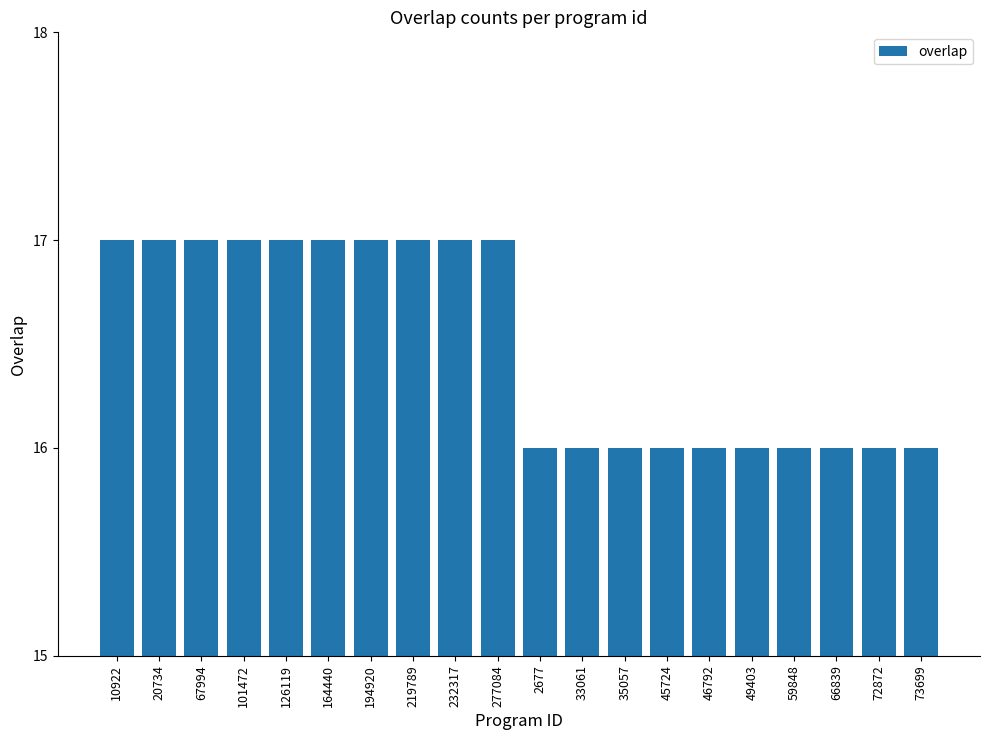

What is the maximum value shown in the chart?

17